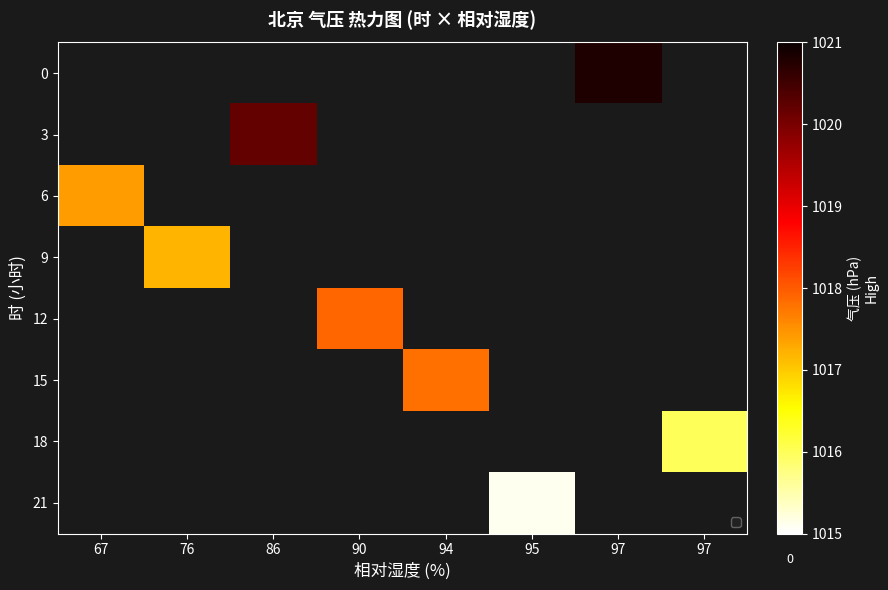

List the labels in order of 0 value, largest first.

67, 76, 86, 90, 94, 95, 97, 97